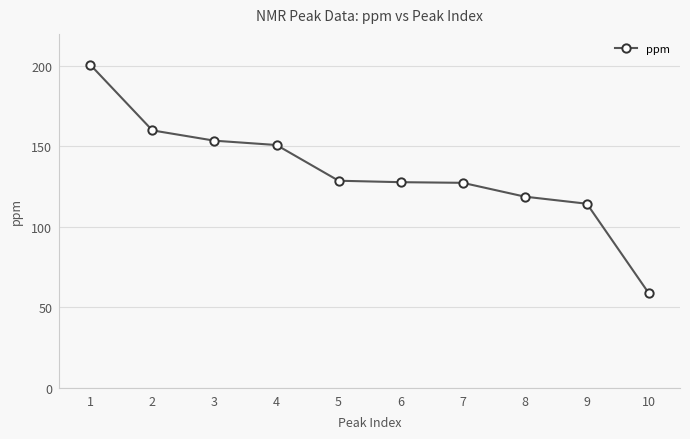

Which category has the lowest value across all series?

10